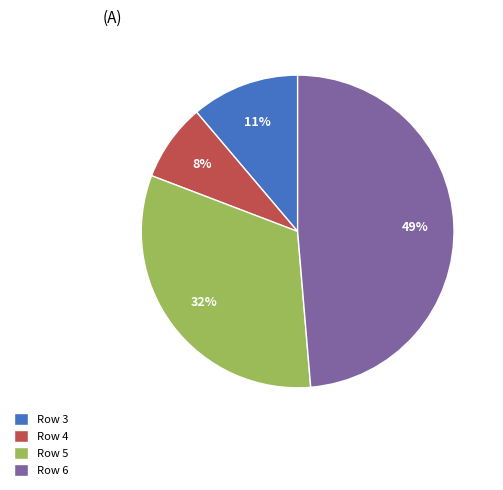

Is there a majority slice in this chart?

No